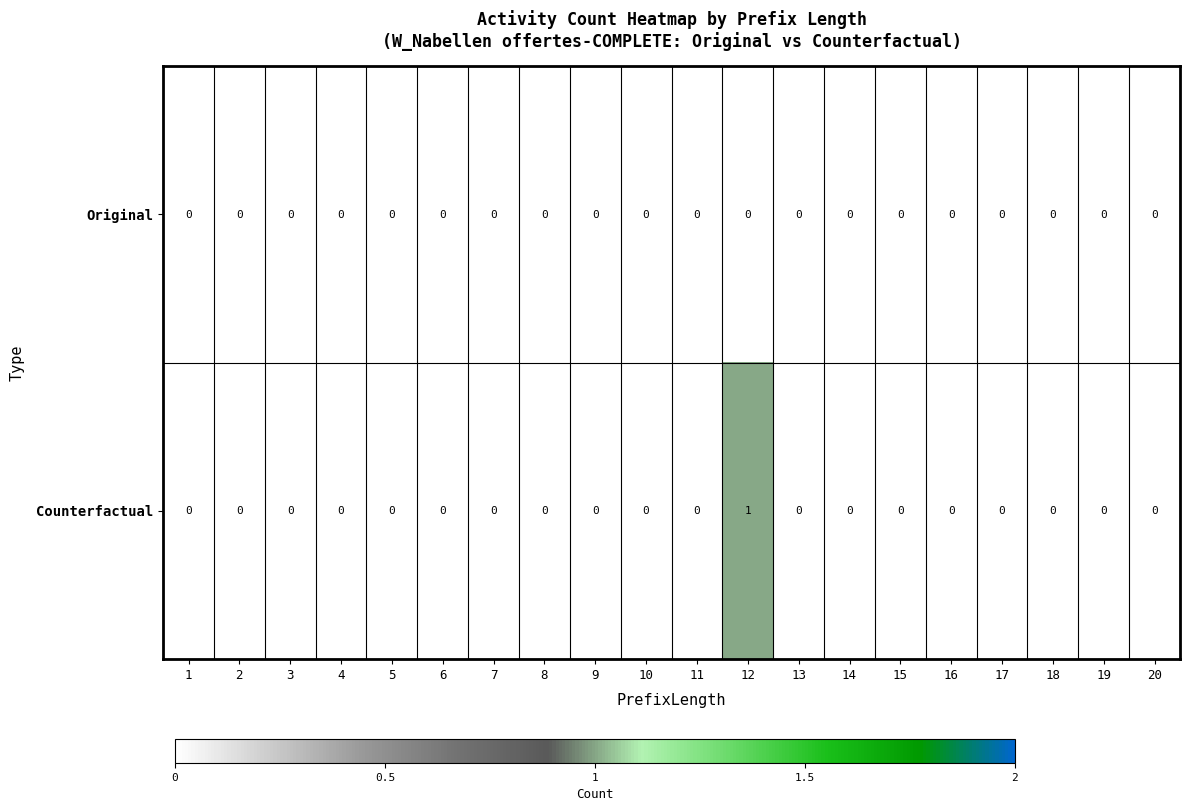

Is it true that Counterfactual equals -1 at 4?

False